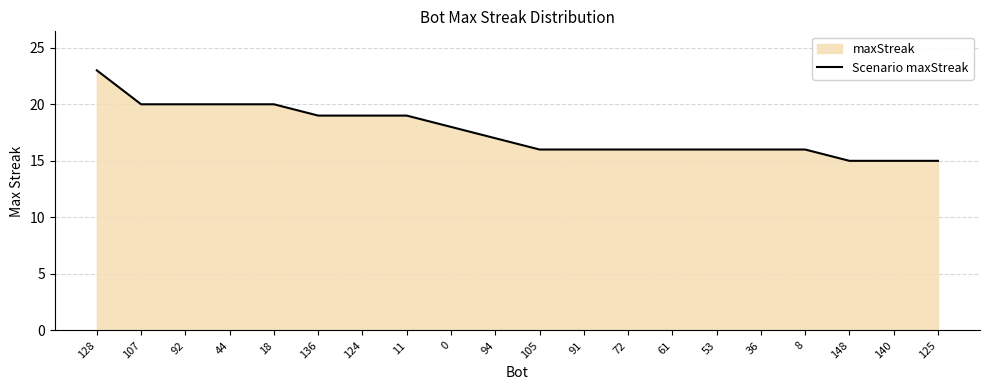

What position from the right is 8?

4